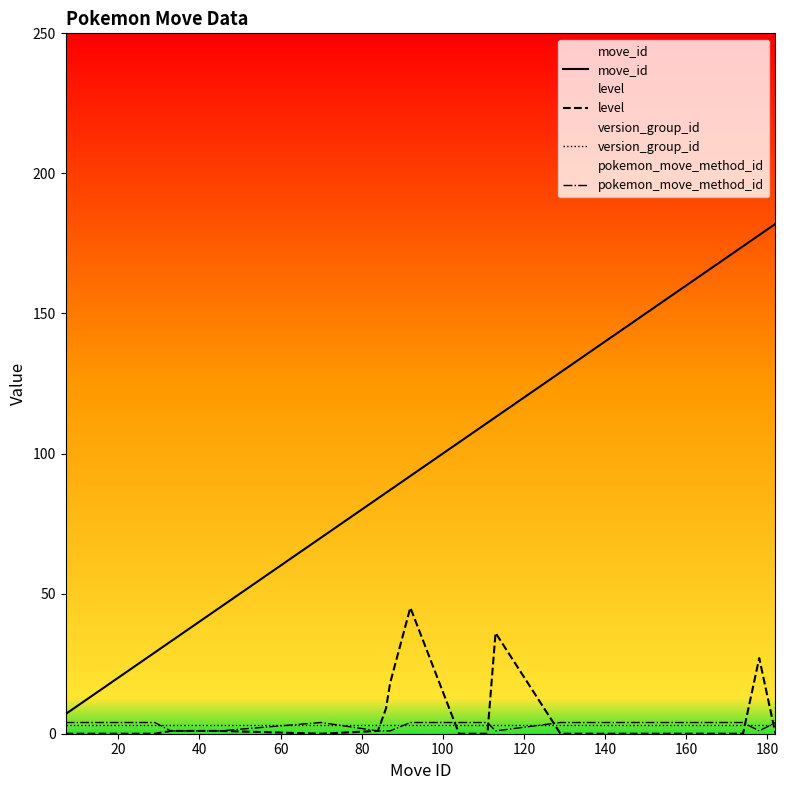

Which series has the widest spread of values?

move_id